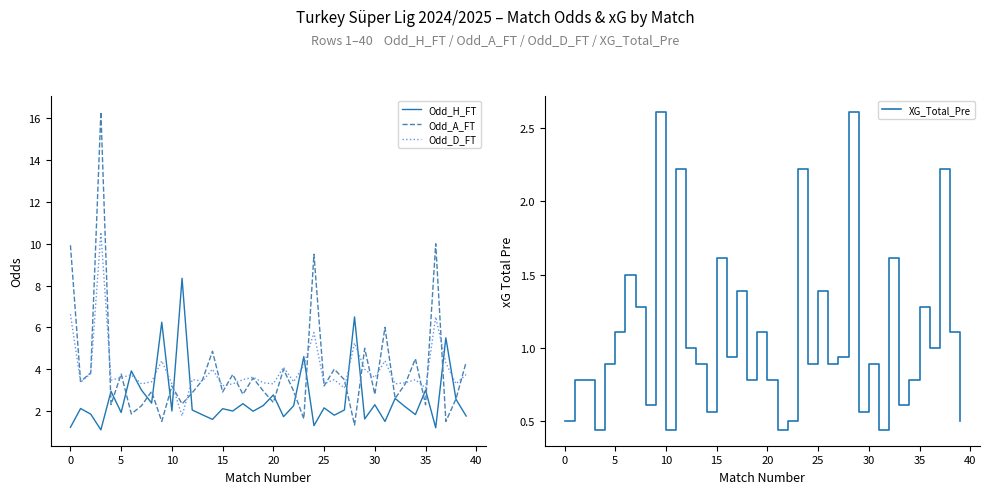

How many data points in Odd_A_FT are above 3?

21